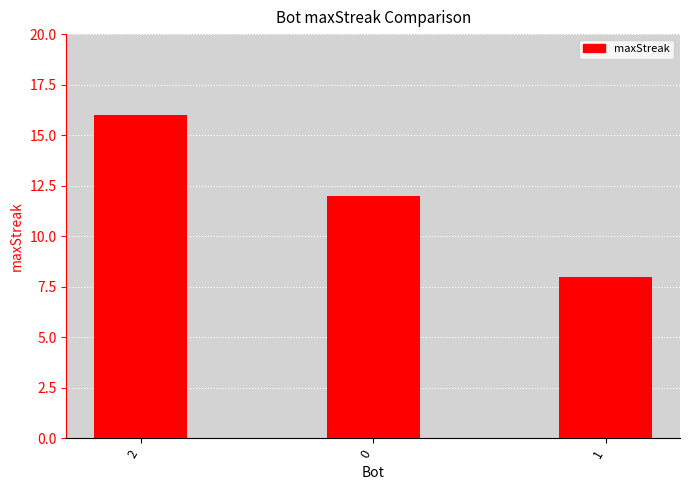

Reading right to left, extract all data points from this chart.

8	12	16